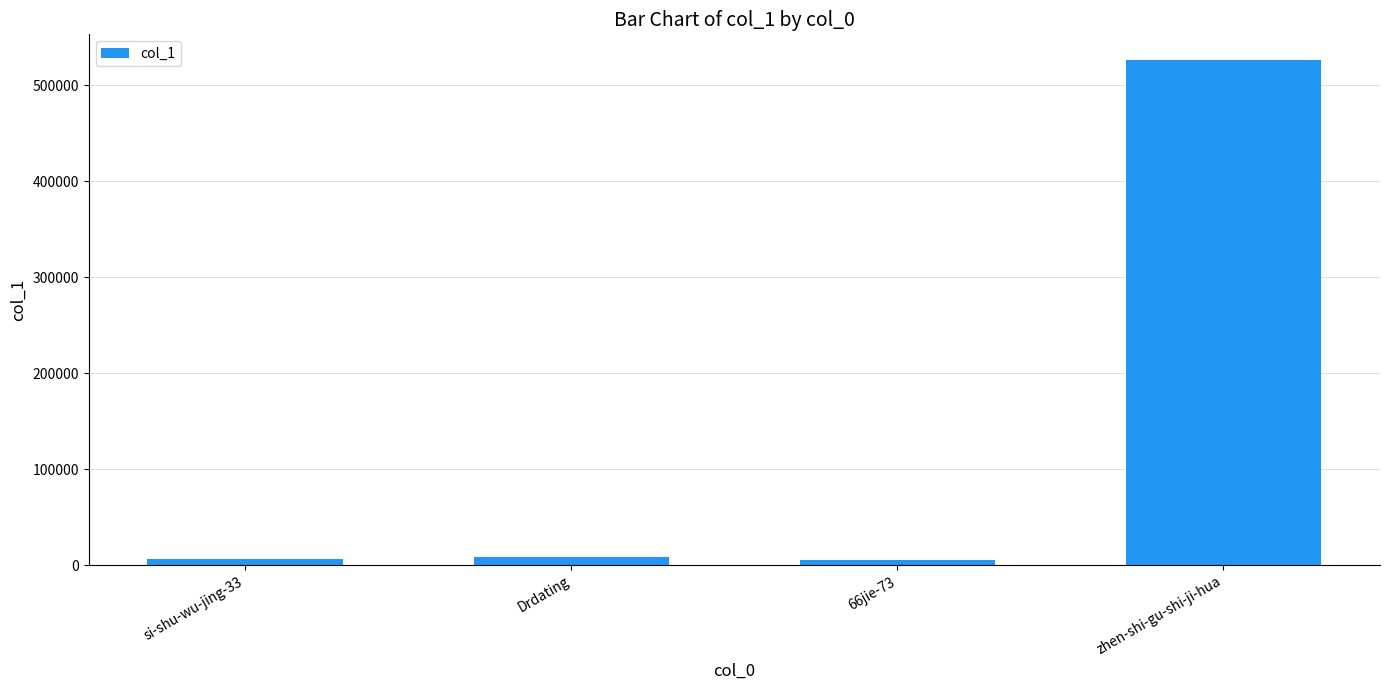

The chart shows a value of 848821 at zhen-shi-gu-shi-ji-hua. True or false?

False